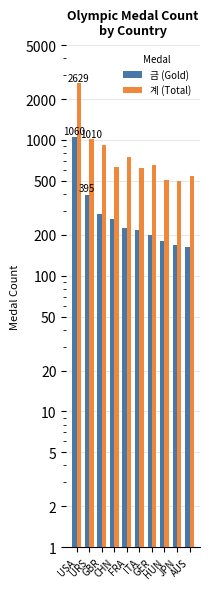

At USA, list the series in order from largest to smallest.

계 (Total), 금 (Gold)